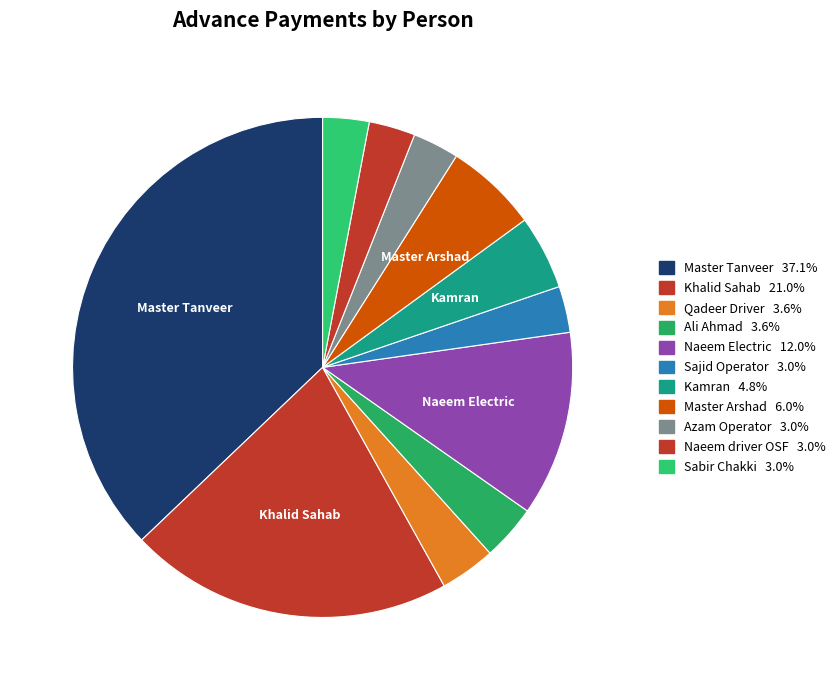

How many segments does this pie chart have?

11